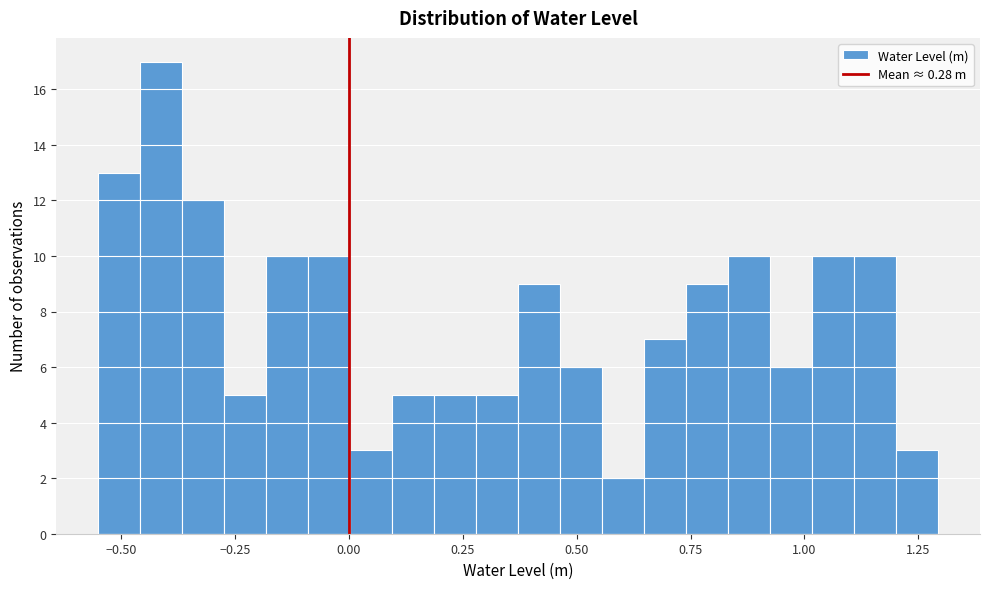

Around what value on the x-axis is the tallest bar? Give the approximate position of its centre, as read against the axis.

-0.40